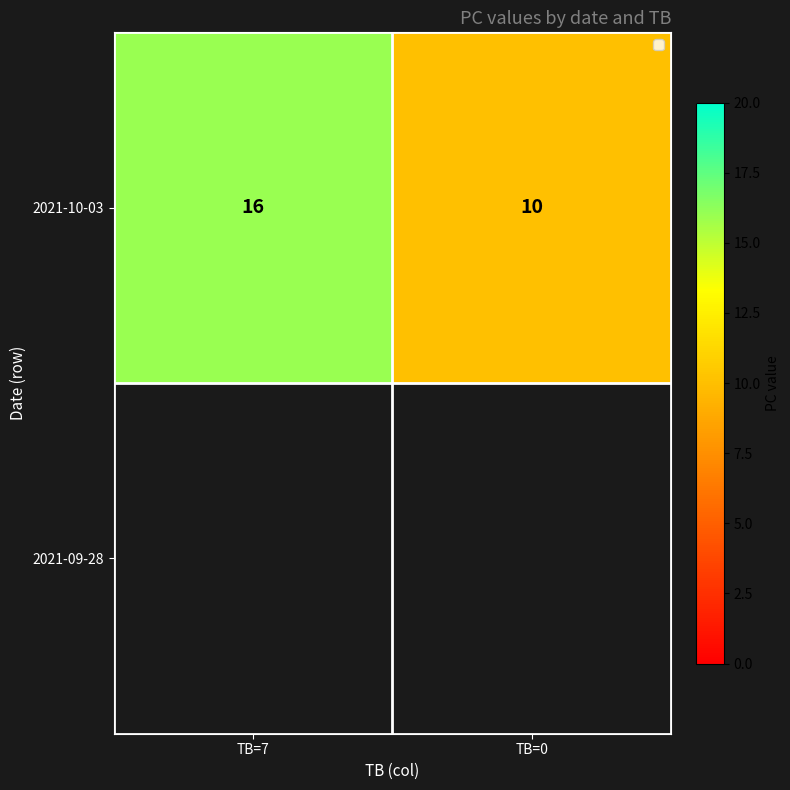

Count the values in the range 10 to 16.

2